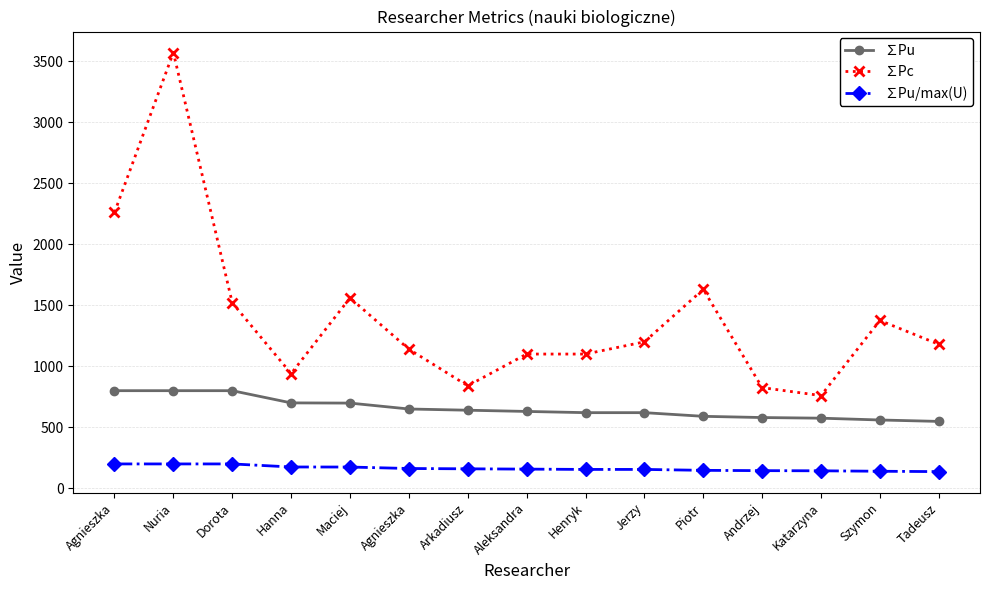

True or false: ∑Pu and ∑Pc intersect in this chart.

False